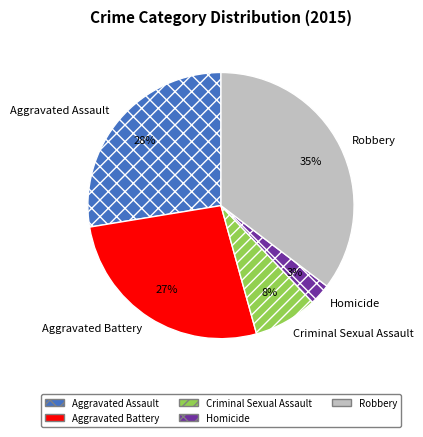

To the nearest percent, what is the average slice percentage?

20%